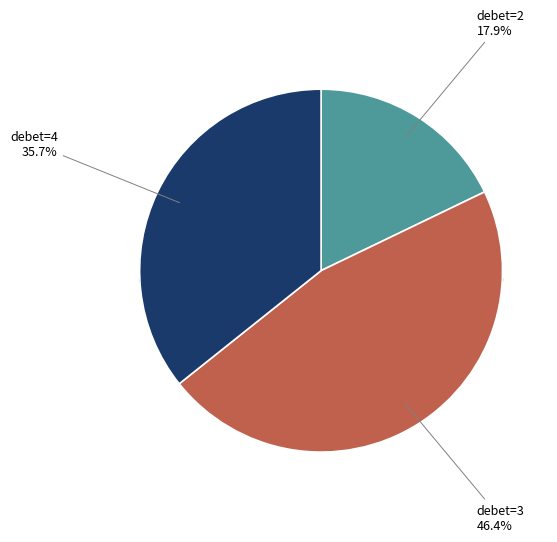

To the nearest percent, what is the average slice percentage?

33%